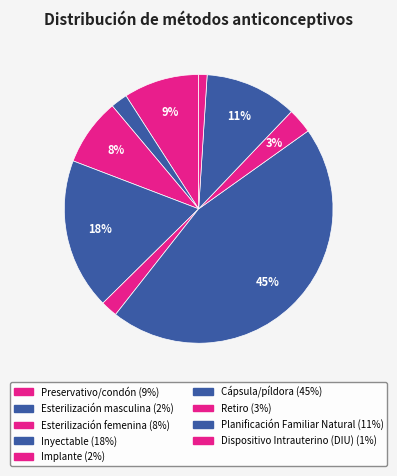

How many slices are in this pie chart?

9